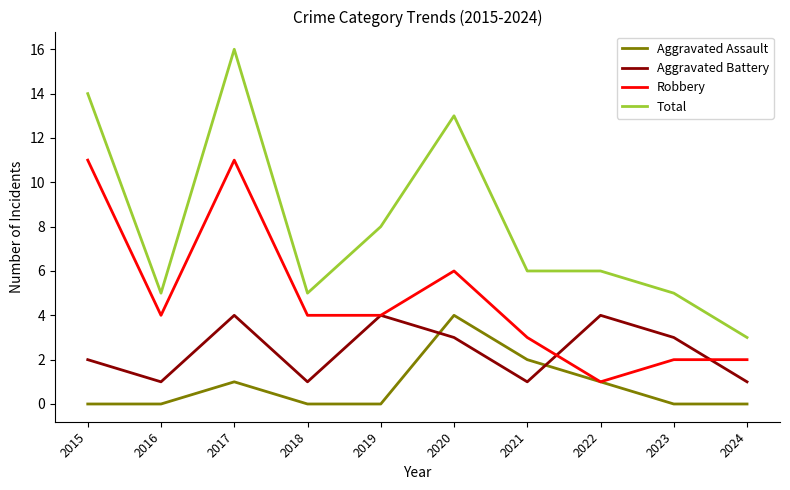

What is the sum of the Total values at 2020 and 2021?

19